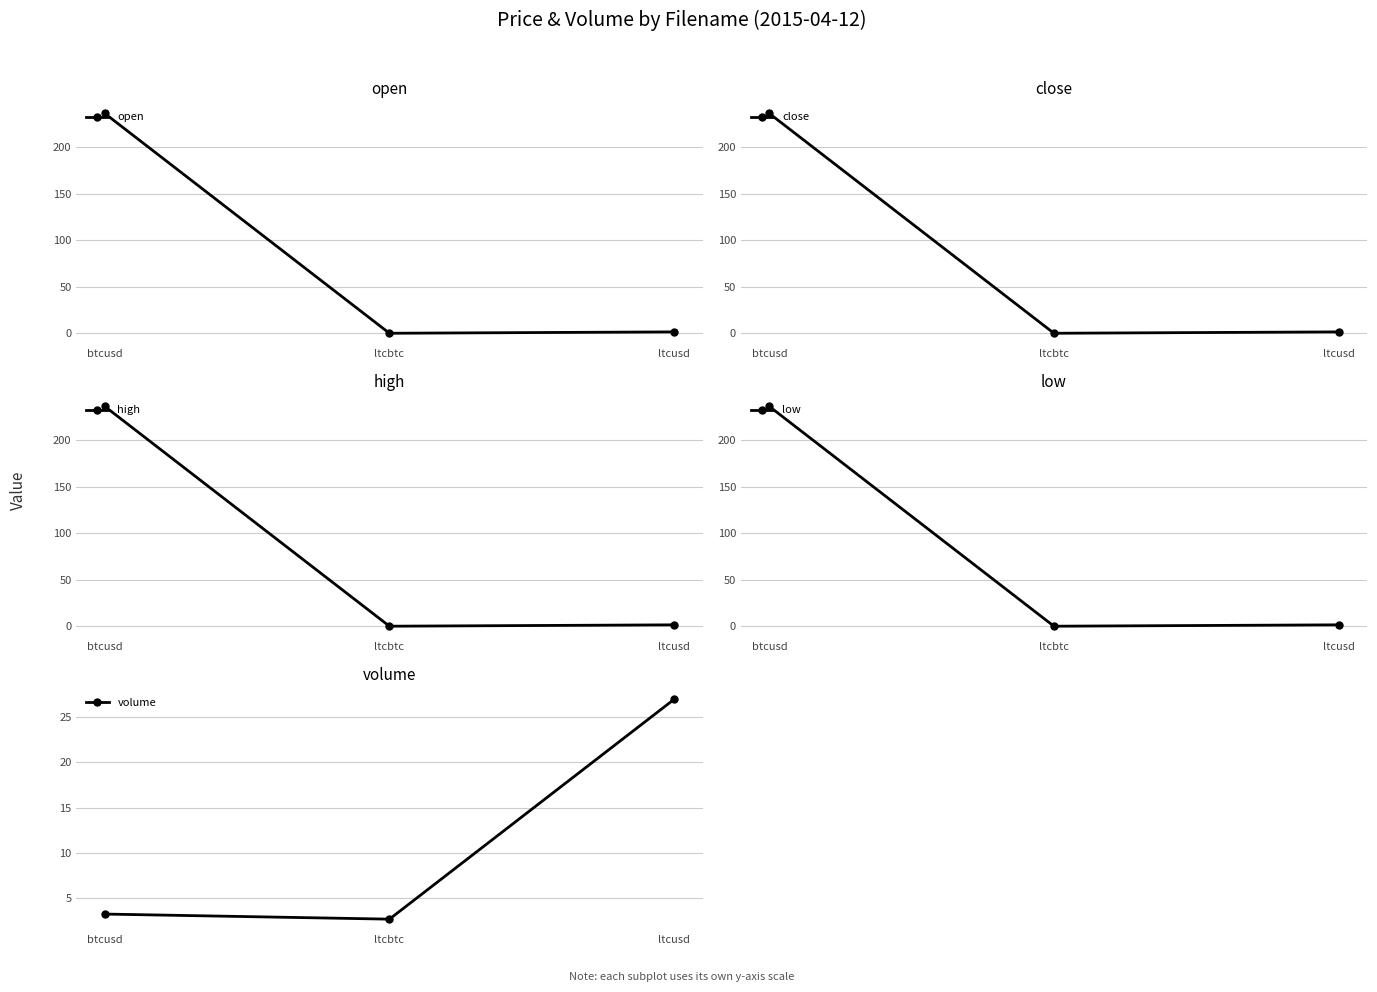

What is the sum of all close values?

237.9